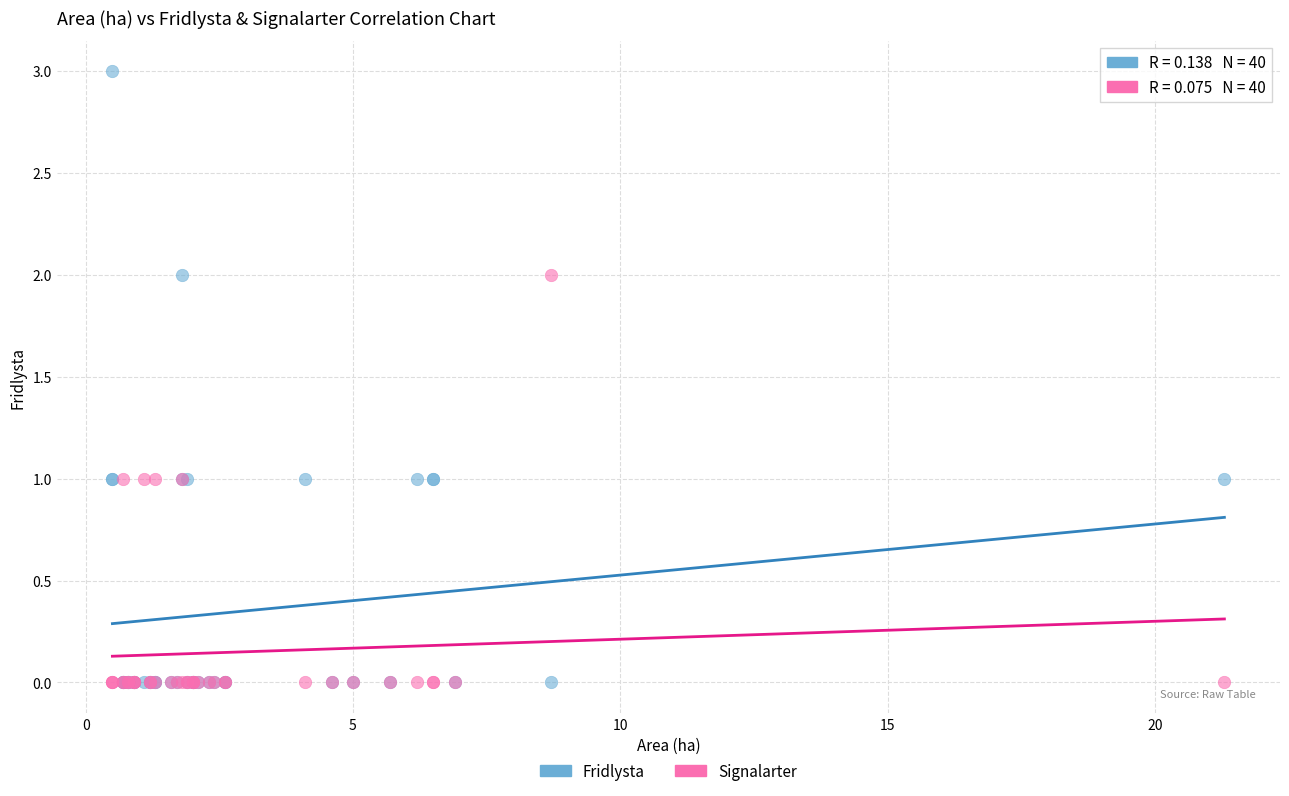

Which series contains the highest Y value?

Fridlysta